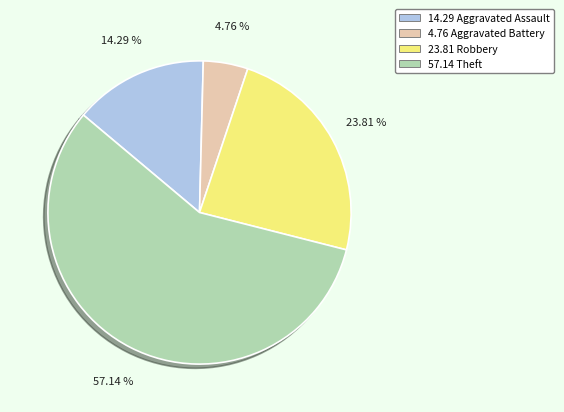

Count the number of slices in the pie.

4